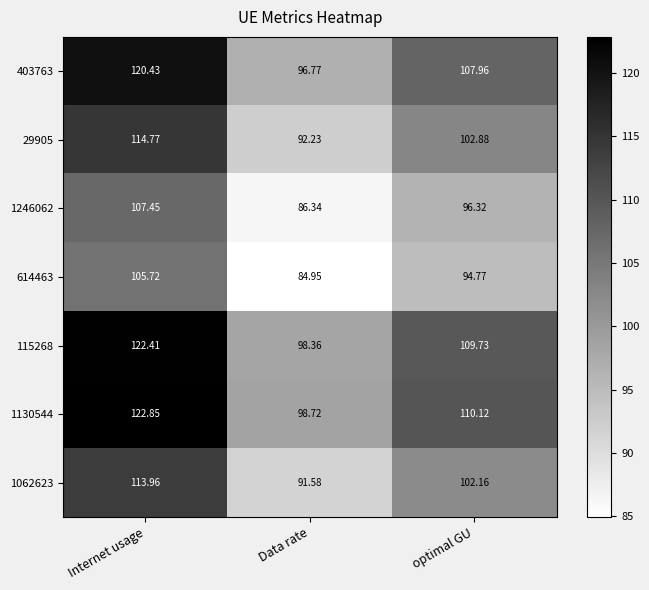

Is the value of 1062623 at Internet usage greater than the value of 403763 at Data rate?

Yes